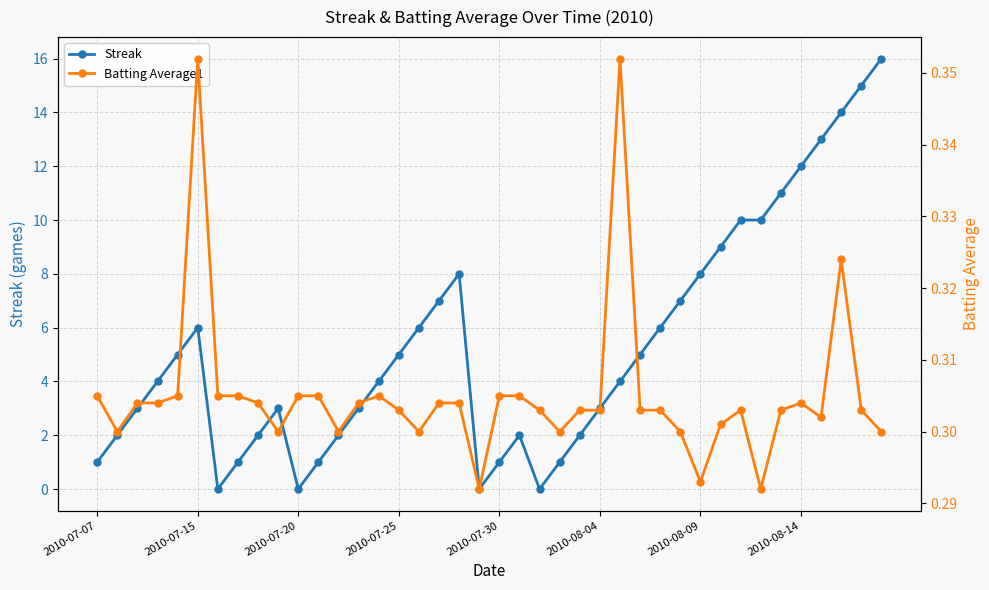

What is the highest value of the Streak series?

16